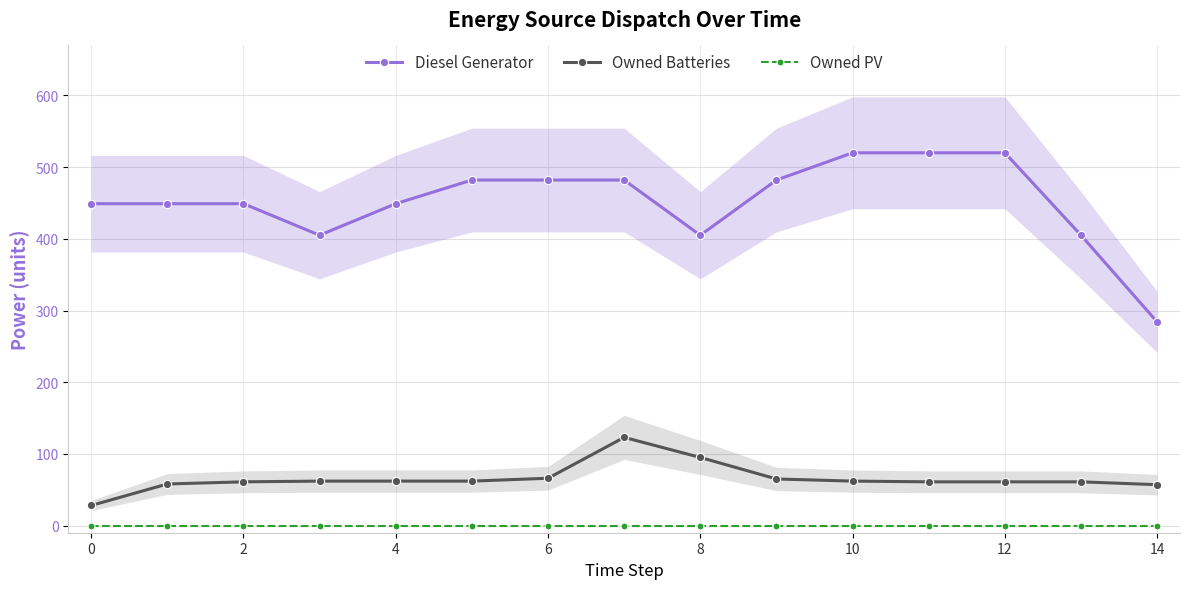

True or false: Owned Batteries has a value of 37 at 6.

False